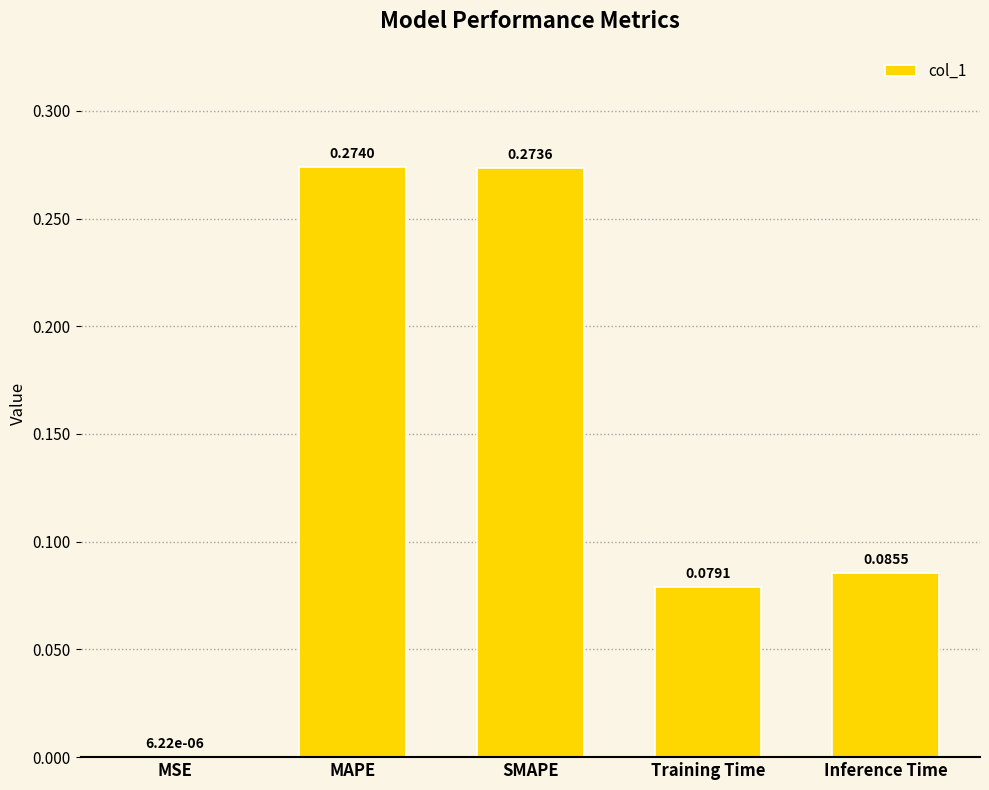

Does the chart contain stacked bars?

No